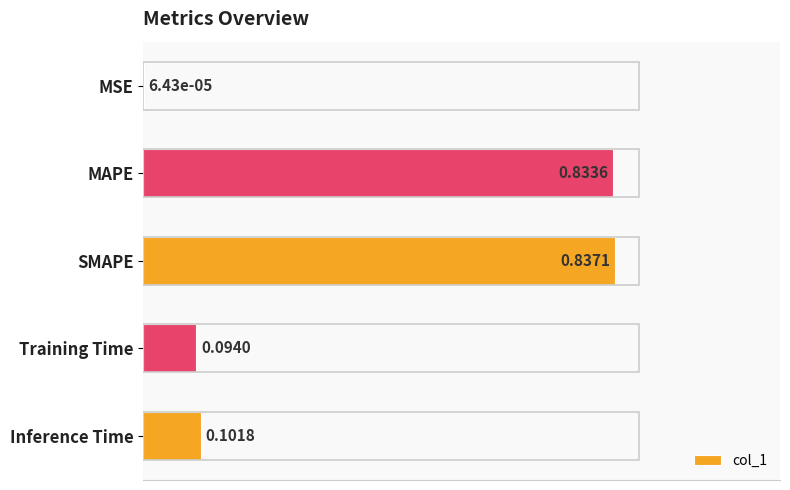

Where is the data nearest to the value 0?

MSE